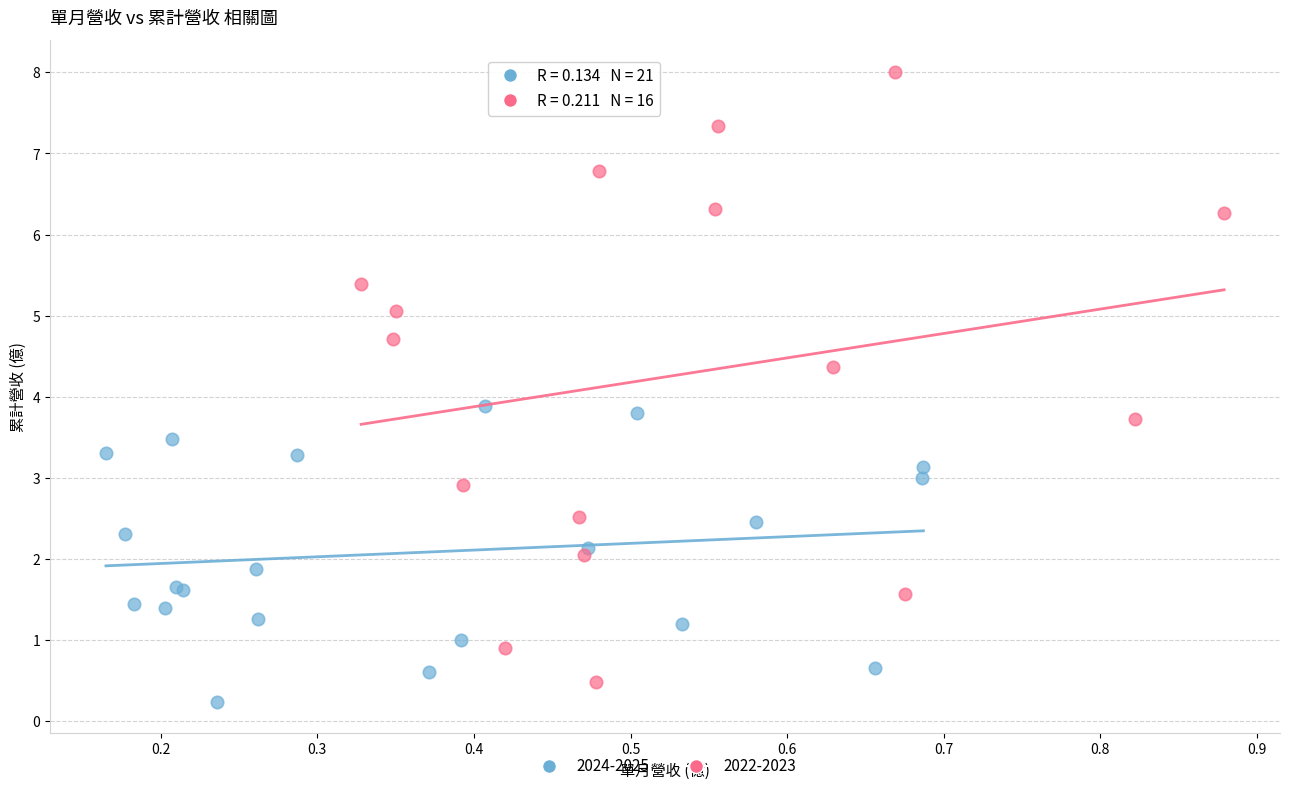

Which series has the widest spread of Y values?

2022-2023